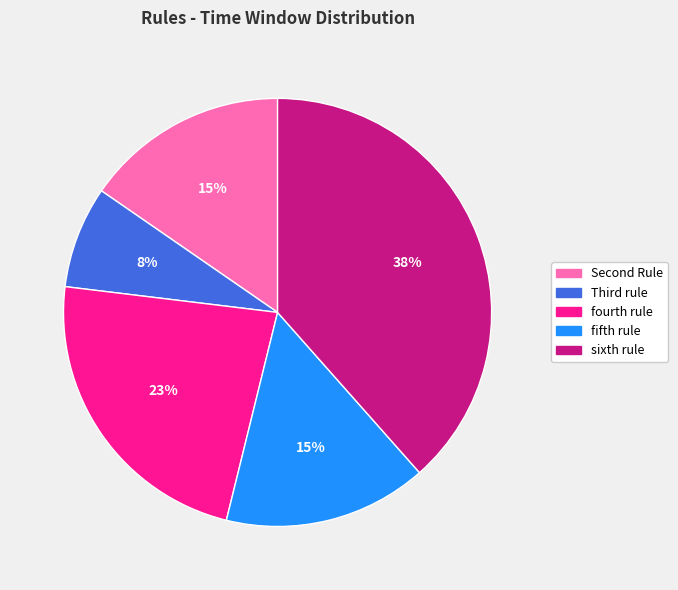

The fourth rule slice represents 31% of the pie. True or false?

False